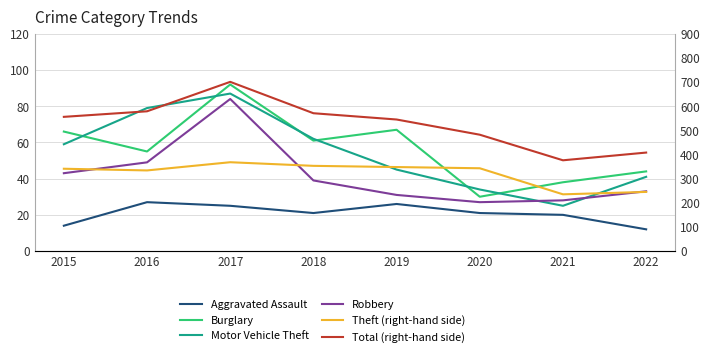

The Robbery series shows 33 at 2022. True or false?

True